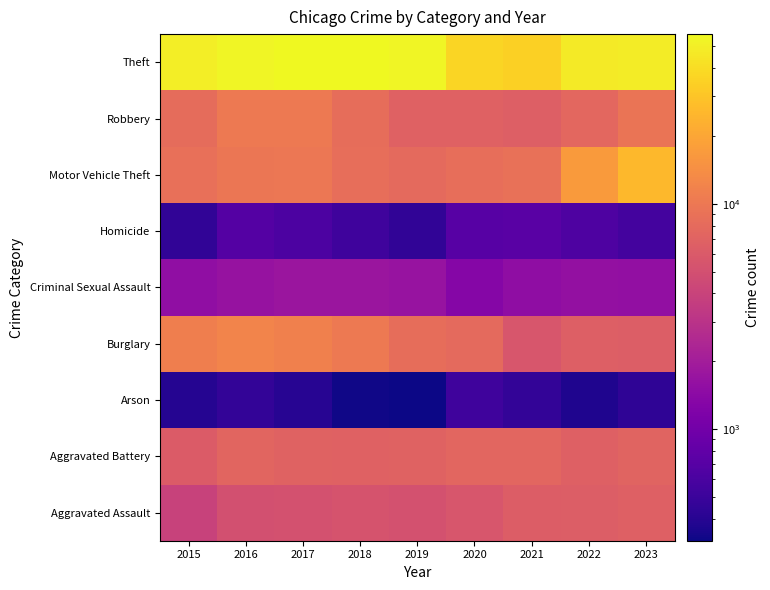

Which label corresponds to the largest value in the chart?

2018